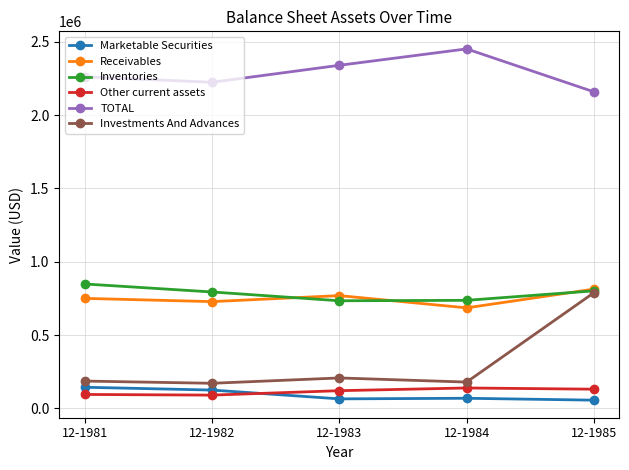

What is the minimum value for Receivables?

685400